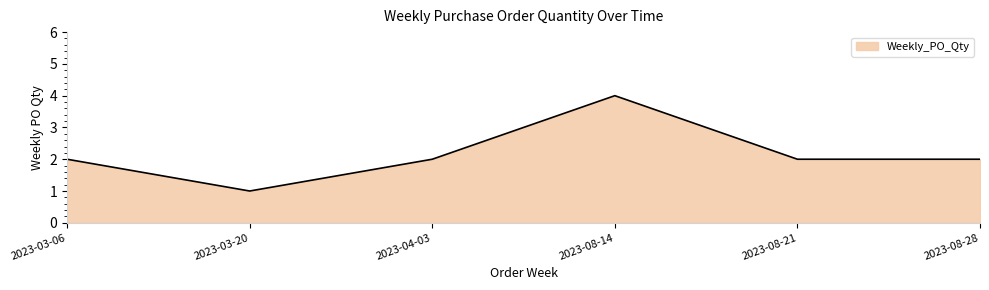

What is the sum of all values?

13